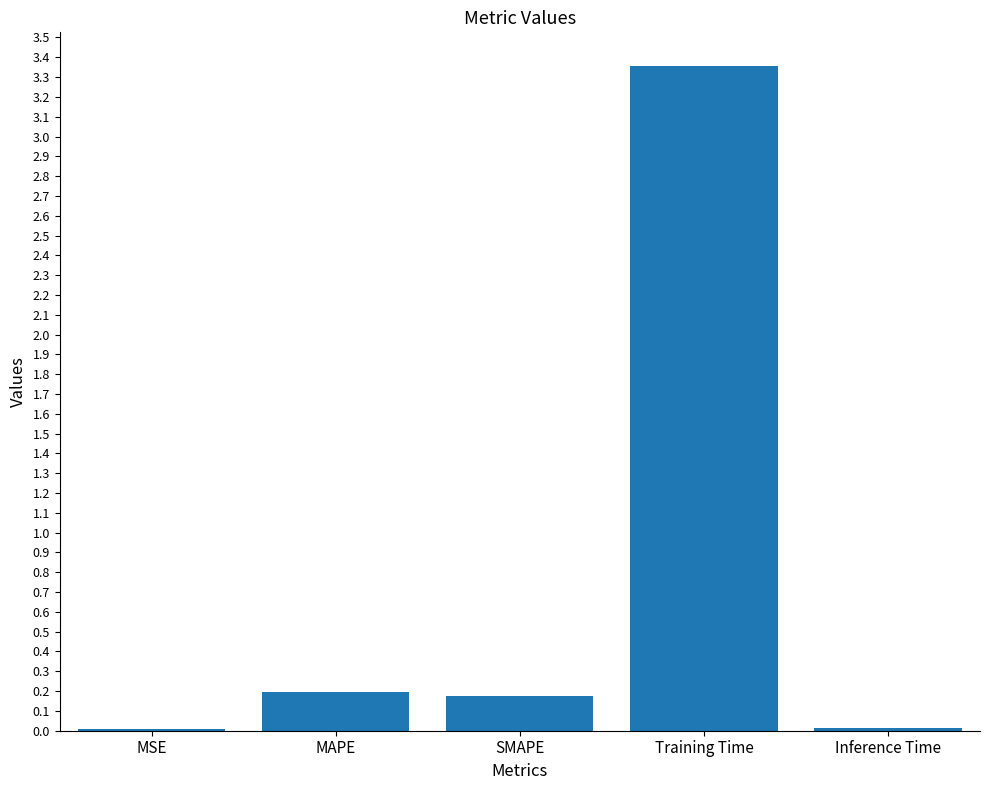

Is it true that the value at Inference Time is 0.0?

True